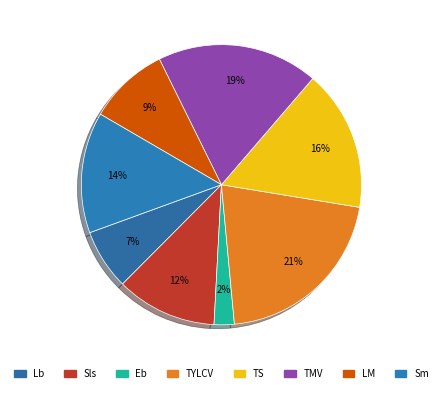

Count the number of slices in the pie.

8